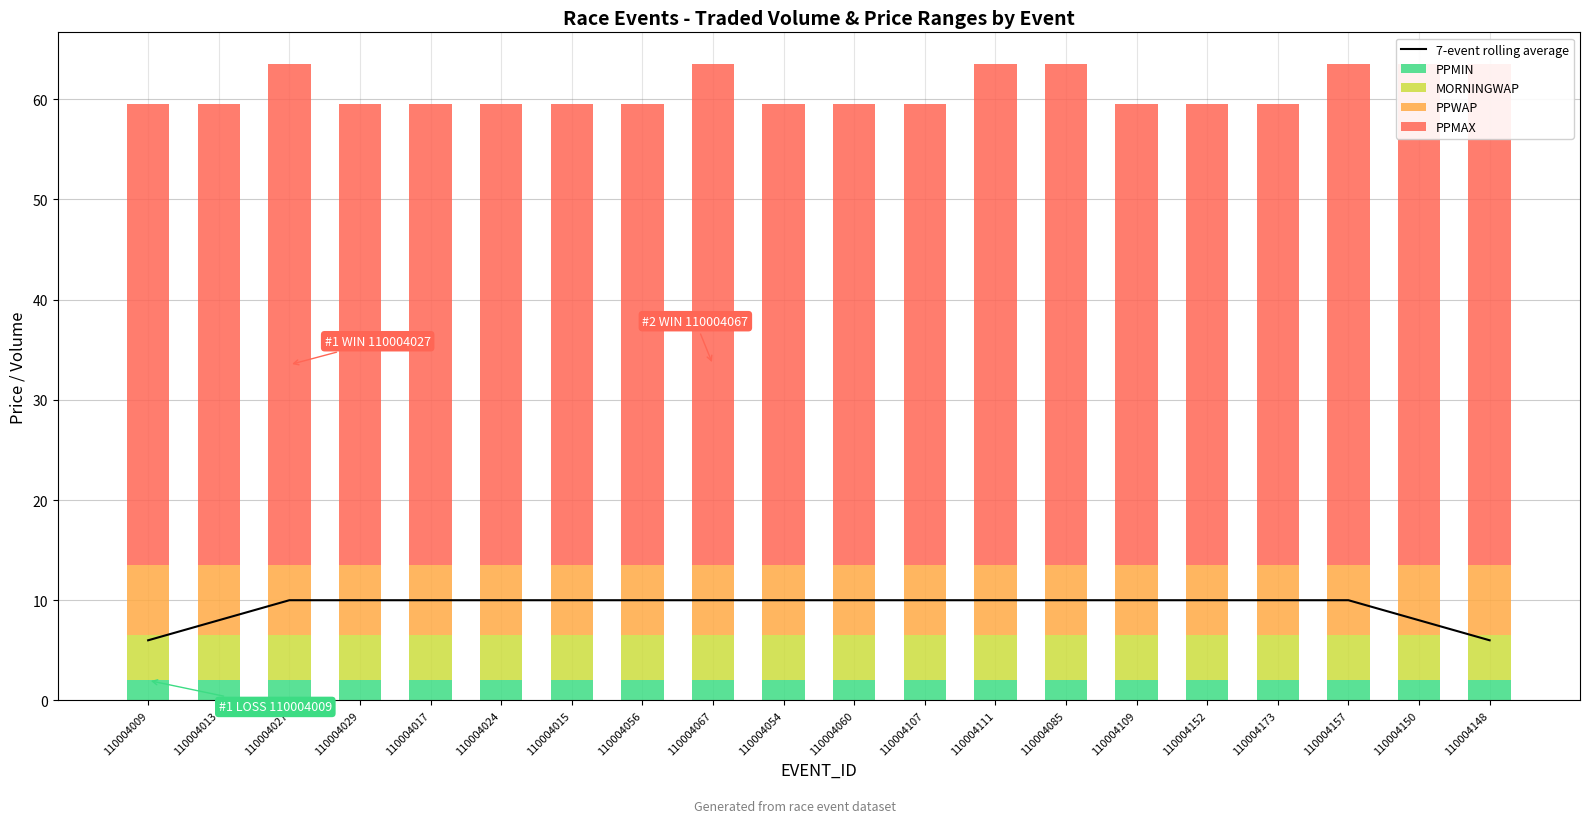

At how many categories does at least one series exceed 8?

20